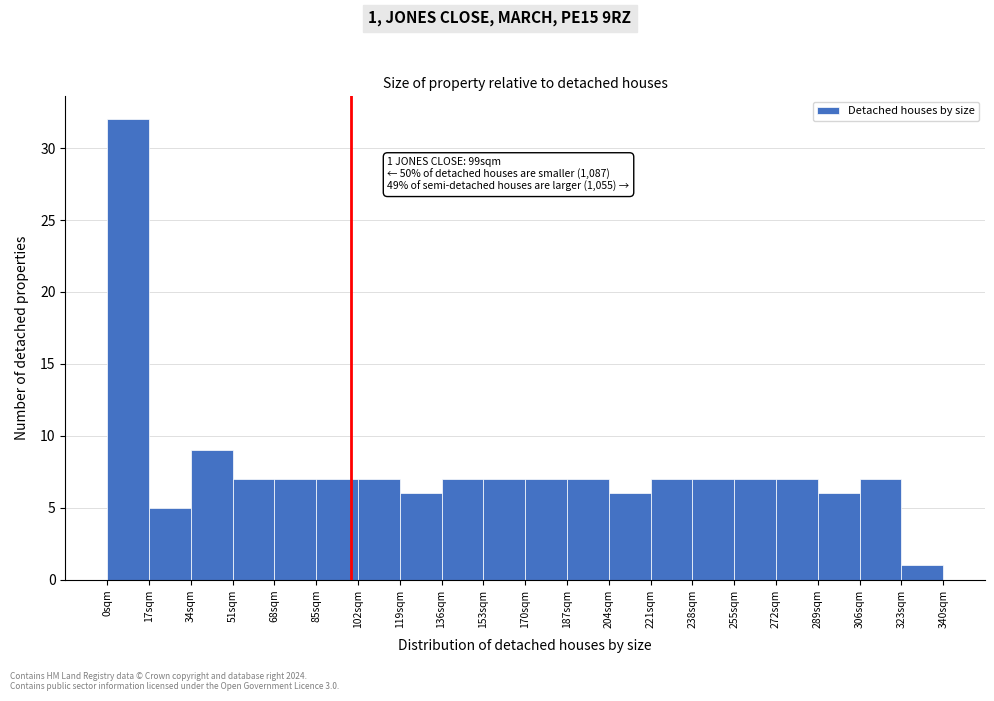

Which range on the x-axis has the tallest bar?

0 to 17